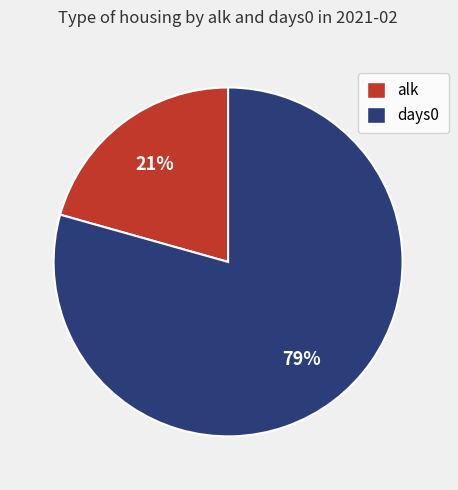

To the nearest percent, what portion does alk represent?

21%